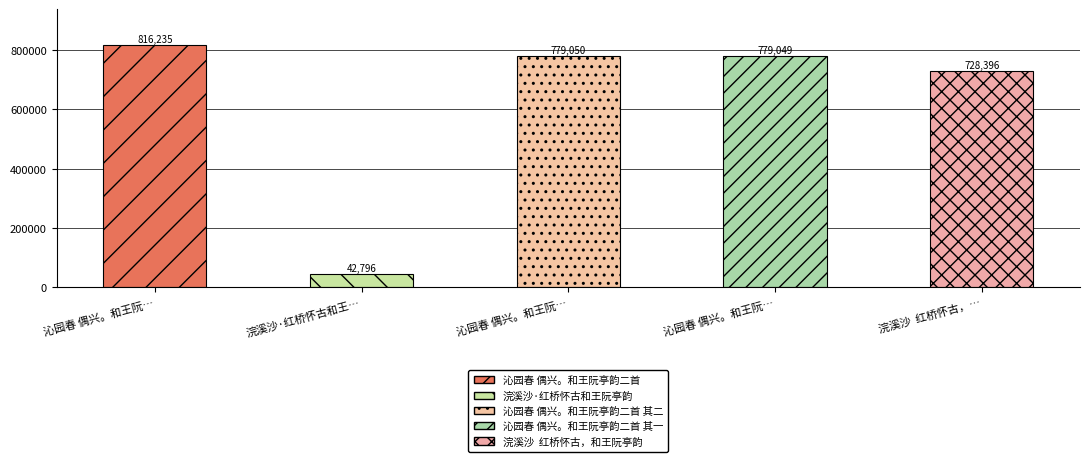

What is the minimum value shown in the chart?

42796